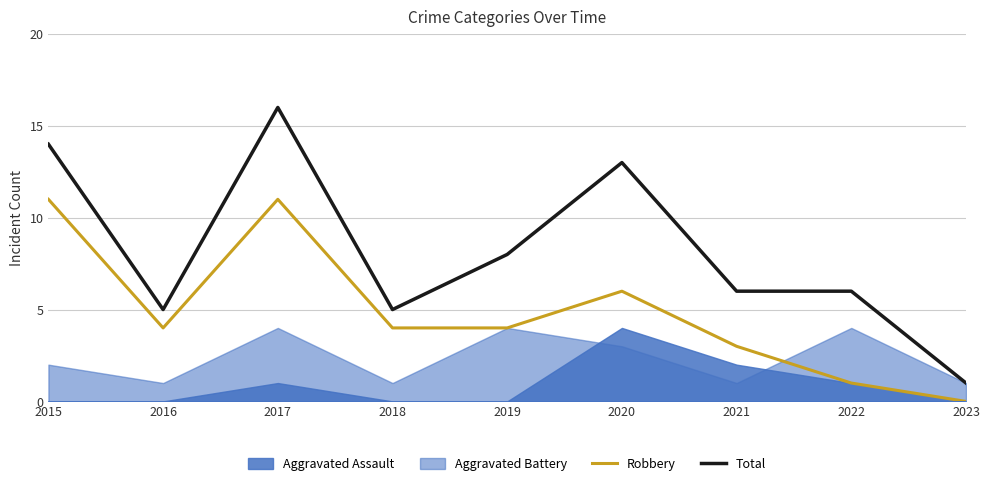

True or false: Total has a value of 6 at 2022.

True